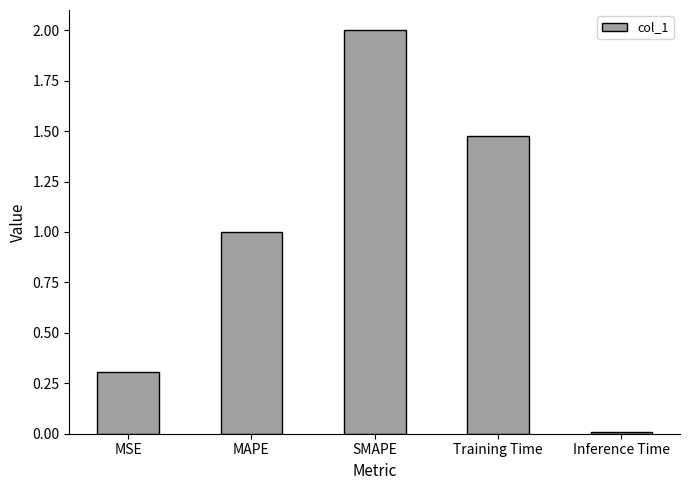

Rank the categories by value from lowest to highest.

Inference Time, MSE, MAPE, Training Time, SMAPE